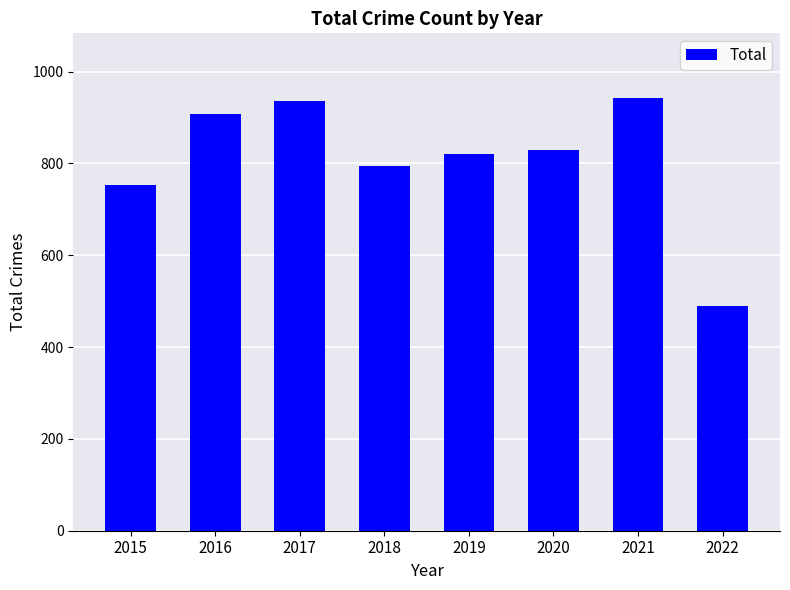

Where is the data nearest to the value 715?

2015